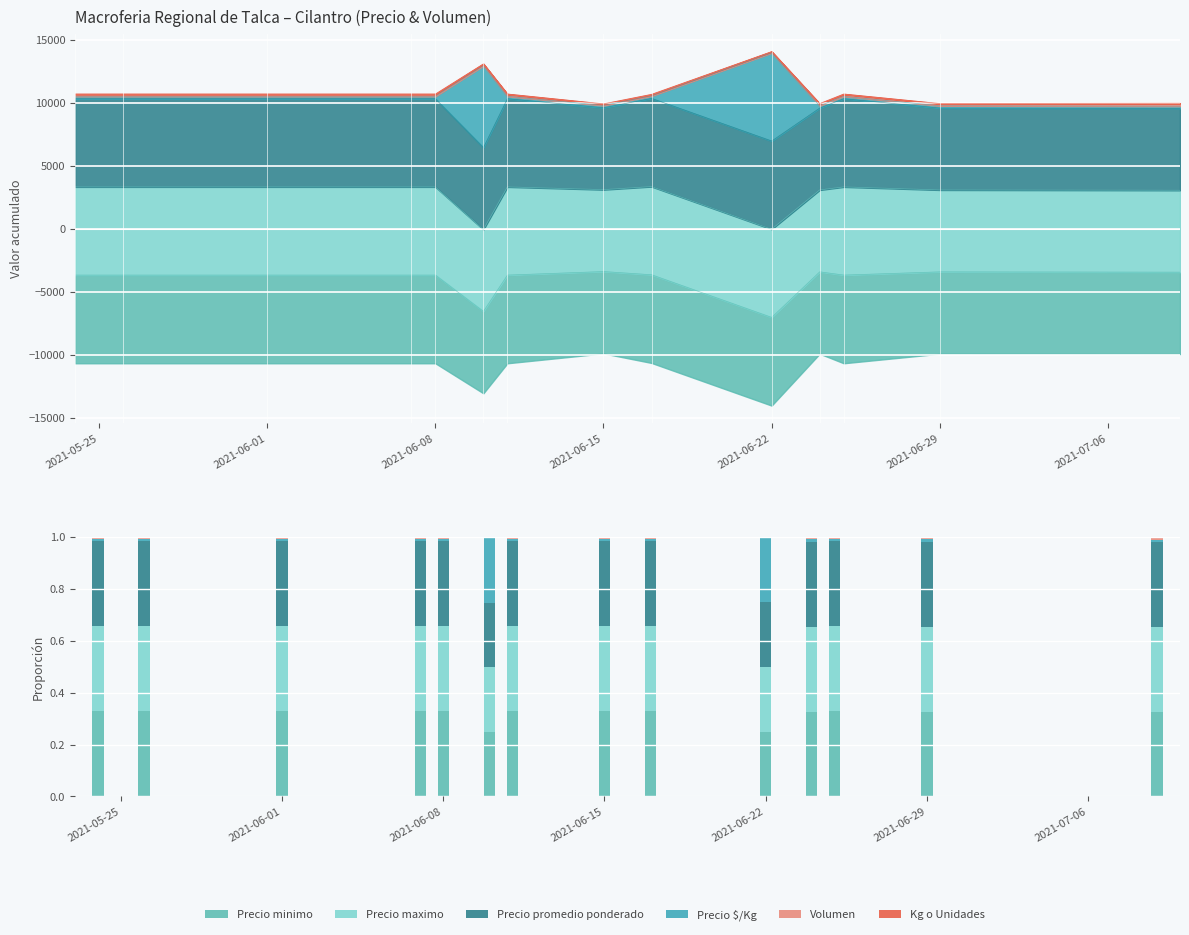

What is the value of the Precio maximo bar at the 1st from the left?

0.3